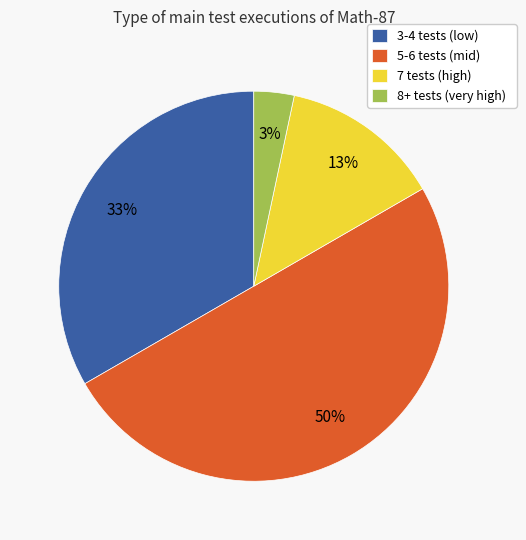

Does 3-4 tests (low) represent more than half of the total?

No